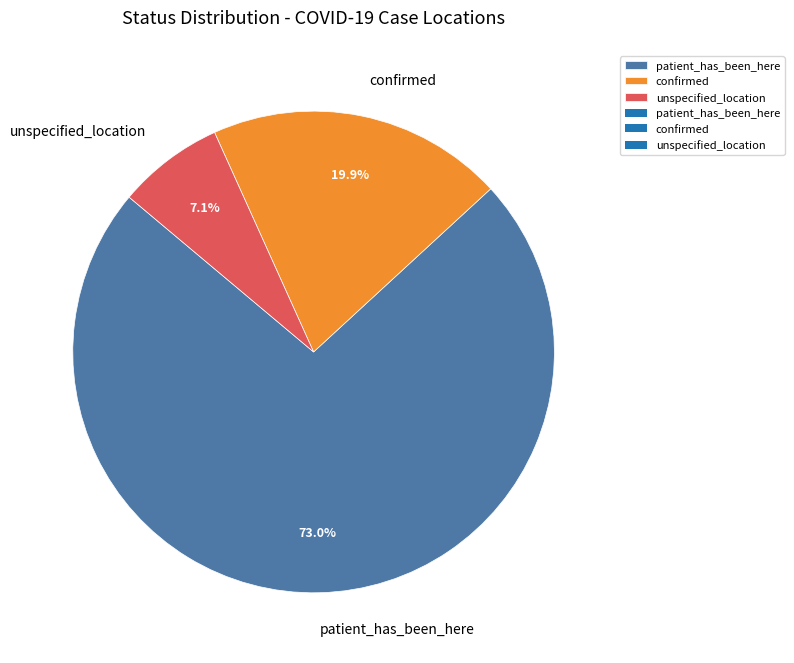

Approximately how many times larger is the value at patient_has_been_here compared to confirmed?

3.7